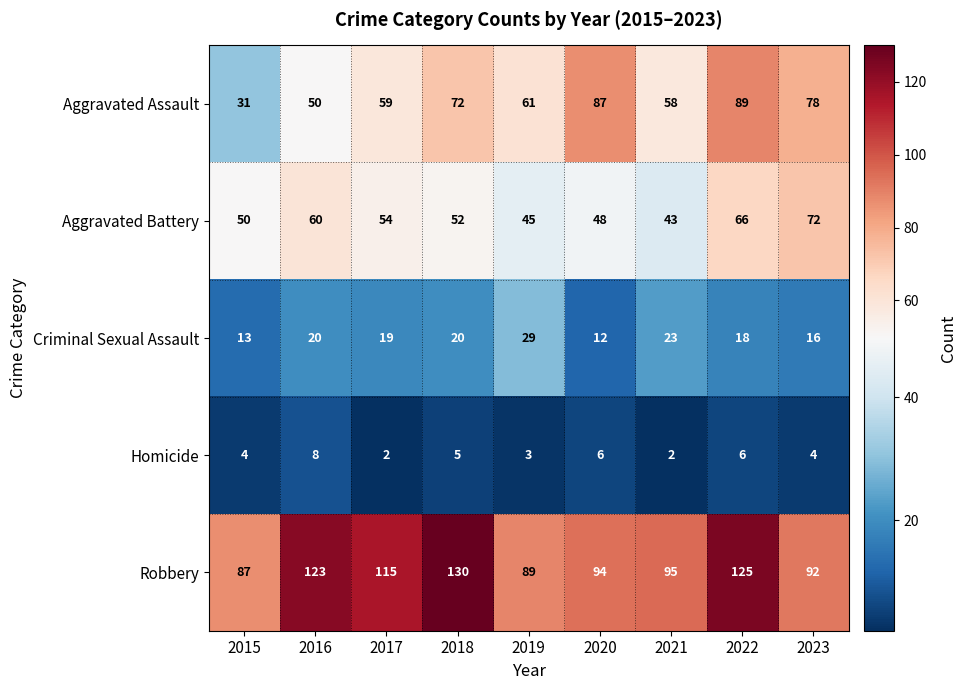

The Criminal Sexual Assault series shows 20 at 2018. True or false?

True